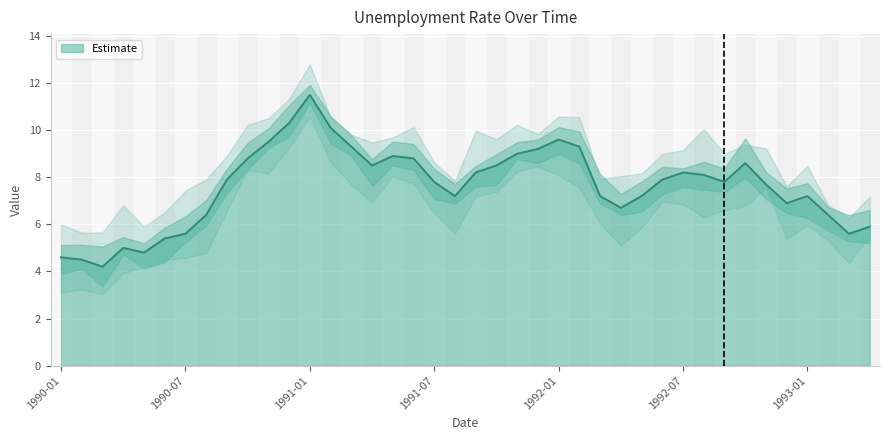

How many lines are shown in the chart?

1